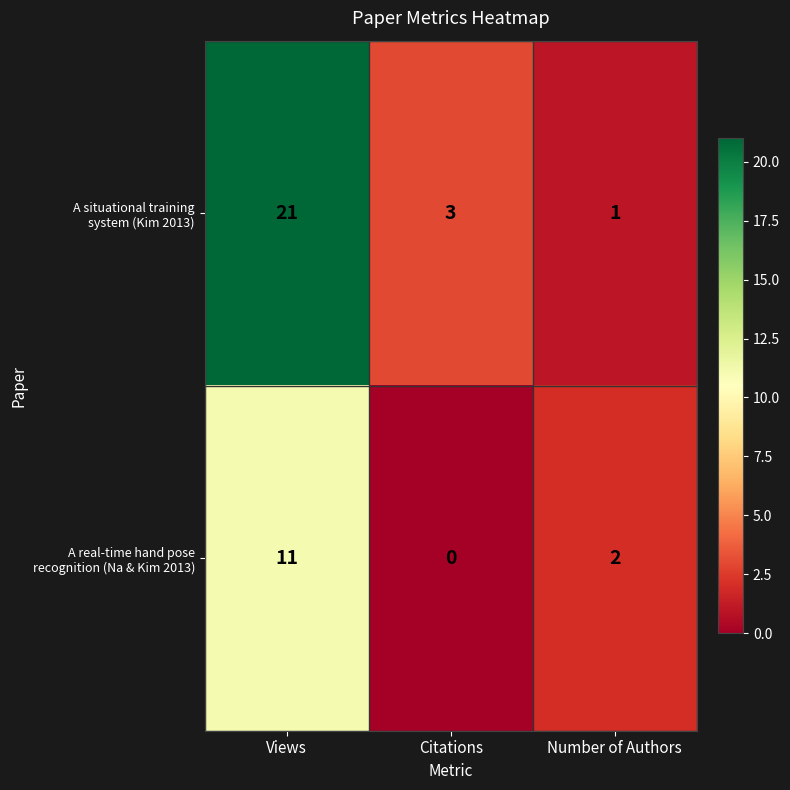

What is the spread (max minus min) of values at Citations?

3